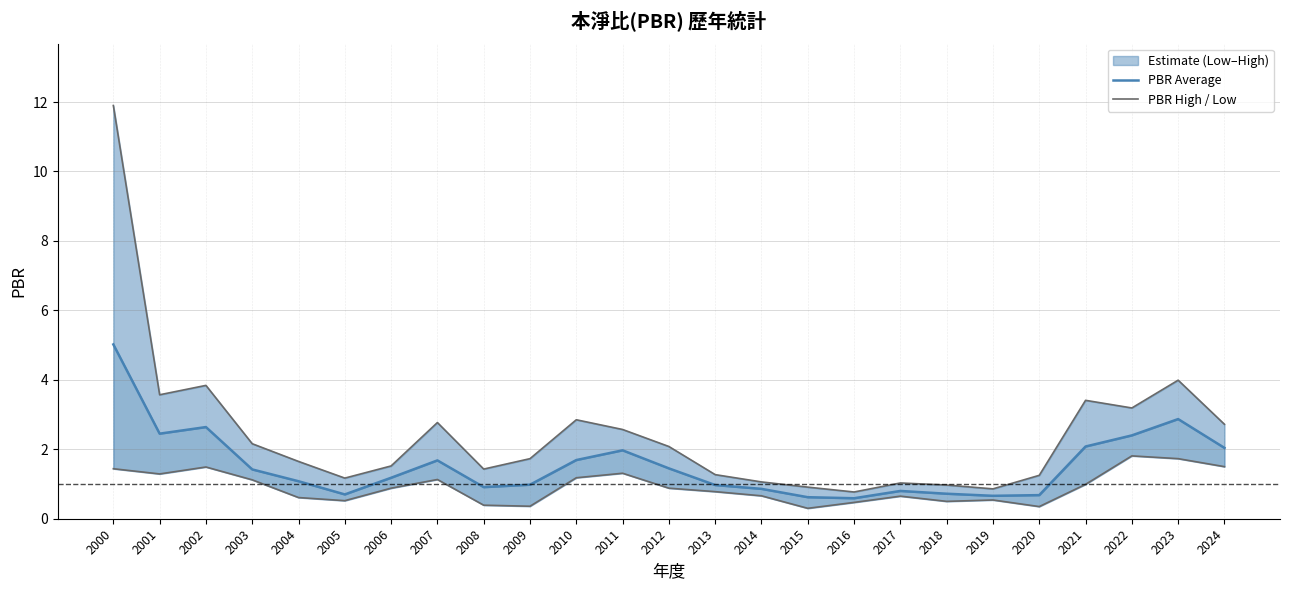

True or false: PBR High has more than 1 points higher than both neighbors.

True